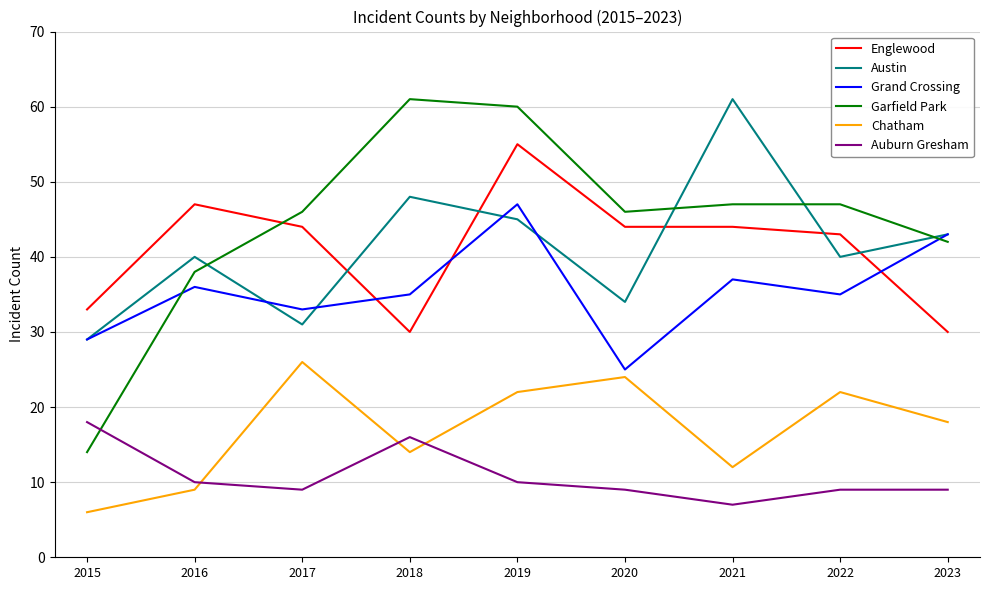

What are all the series names shown in the legend?

Englewood, Austin, Grand Crossing, Garfield Park, Chatham, Auburn Gresham